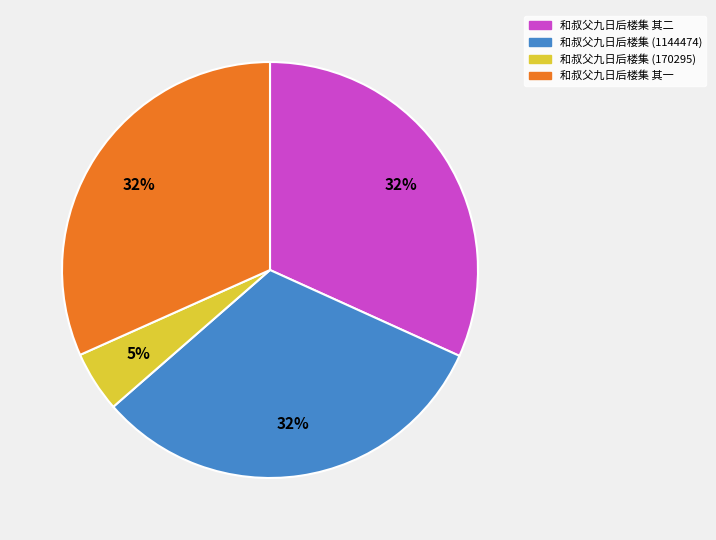

Is there any slice that represents more than half of the pie?

No